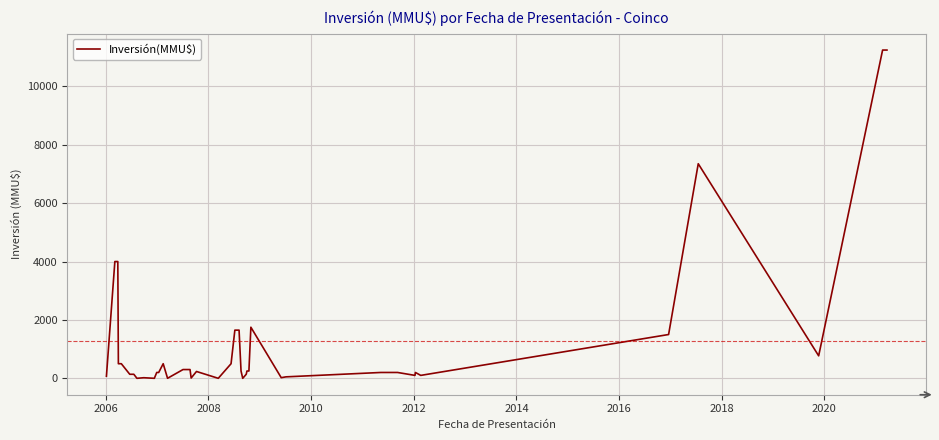

What is the greatest value displayed?

11244